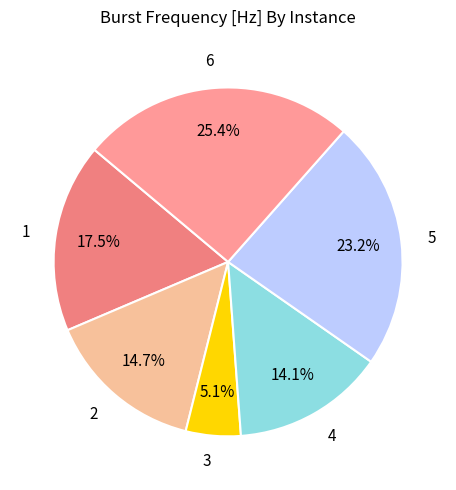

What percentage is the 4 slice, to the nearest percent?

14%